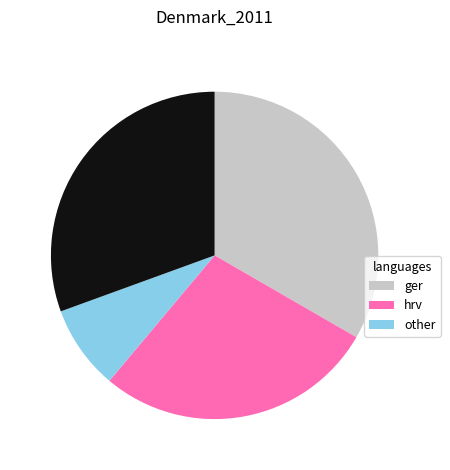

Is there a majority slice in this chart?

No